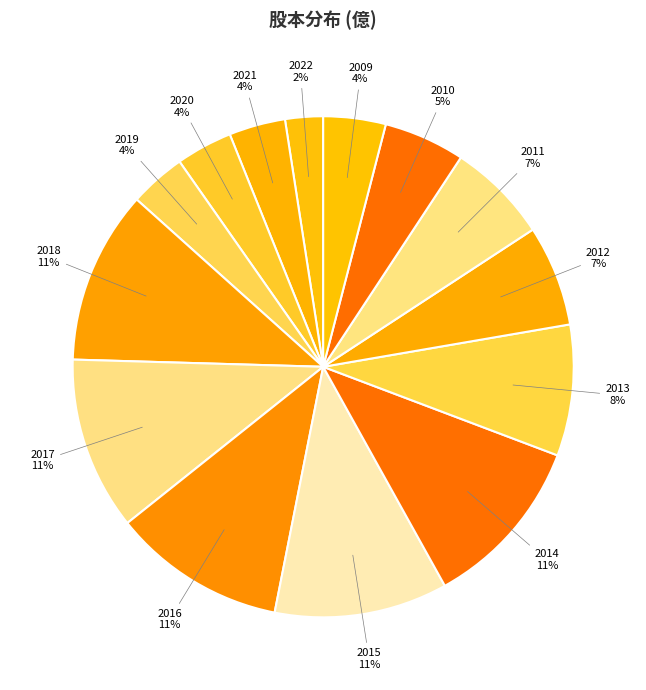

What is the smallest slice in the pie chart?

2022